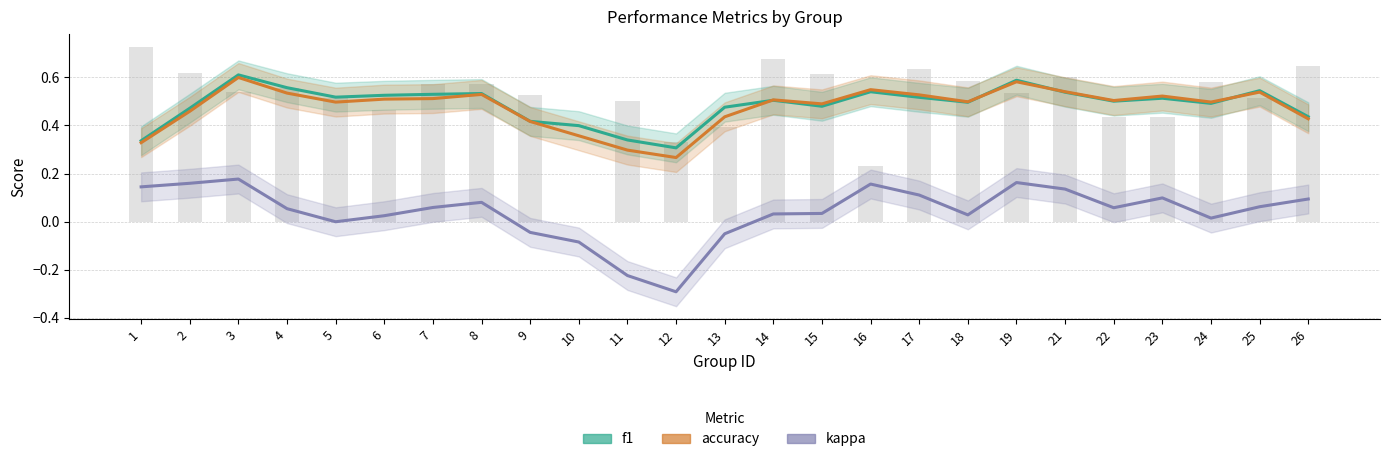

Reading left to right, what are all the values shown in this chart?

f1: 1=0.3	2=0.5	3=0.6	4=0.6	5=0.5	6=0.5	7=0.5	8=0.5	9=0.4	10=0.4	11=0.3	12=0.3	13=0.5	14=0.5	15=0.5	16=0.5	17=0.5	18=0.5	19=0.6	21=0.5	22=0.5	23=0.5	24=0.5	25=0.5	26=0.4
accuracy: 1=0.3	2=0.5	3=0.6	4=0.5	5=0.5	6=0.5	7=0.5	8=0.5	9=0.4	10=0.4	11=0.3	12=0.3	13=0.4	14=0.5	15=0.5	16=0.5	17=0.5	18=0.5	19=0.6	21=0.5	22=0.5	23=0.5	24=0.5	25=0.5	26=0.4
kappa: 1=0.1	2=0.2	3=0.2	4=0.1	5=-0.0	6=0.0	7=0.1	8=0.1	9=-0.0	10=-0.1	11=-0.2	12=-0.3	13=-0.1	14=0.0	15=0.0	16=0.2	17=0.1	18=0.0	19=0.2	21=0.1	22=0.1	23=0.1	24=0.0	25=0.1	26=0.1